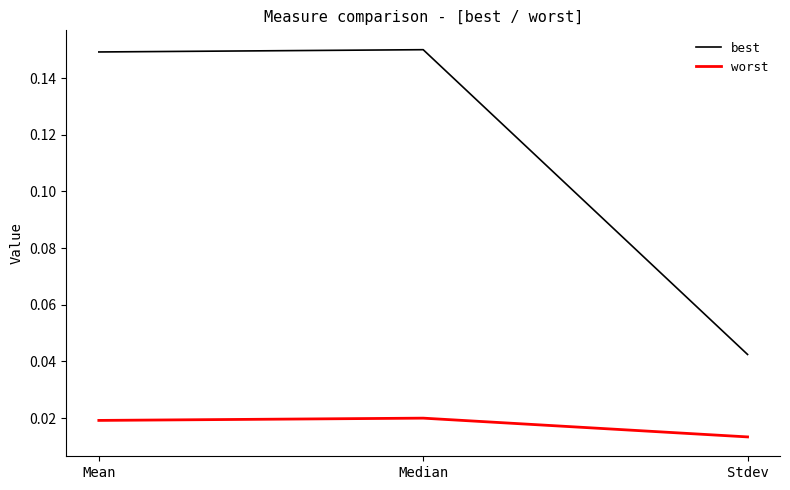

Where is worst nearest to the value 0?

Stdev